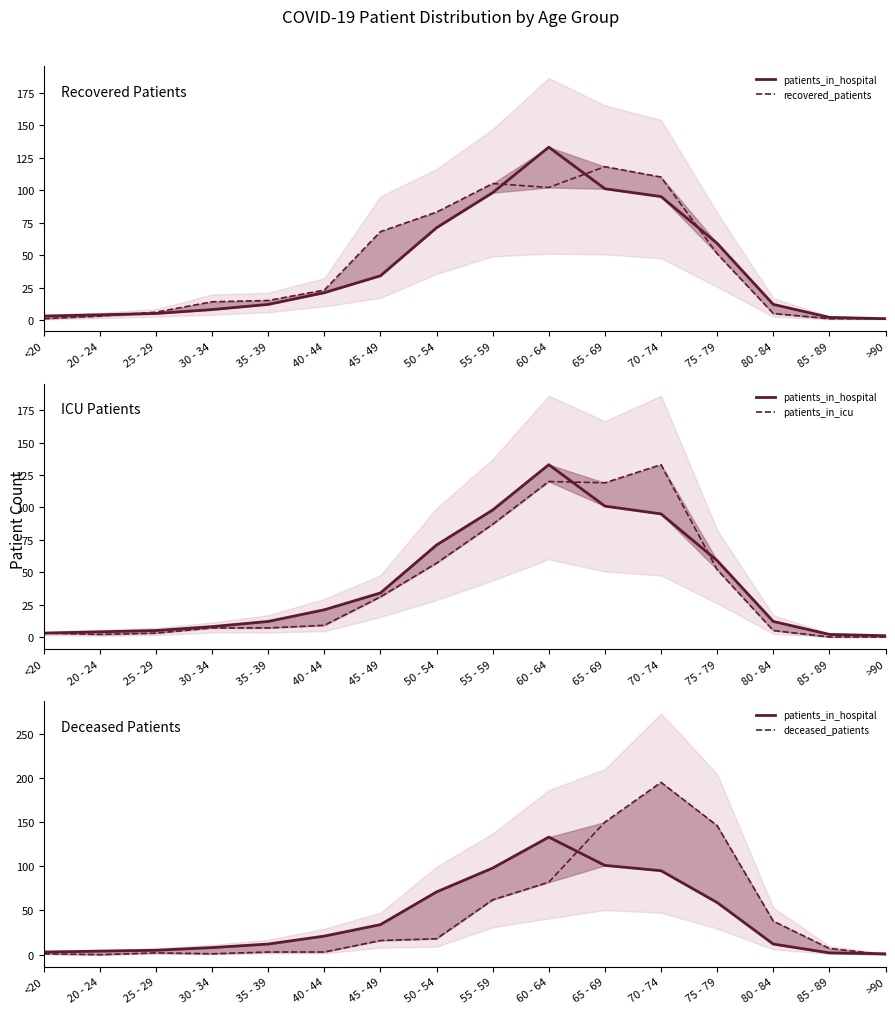

What is the minimum value for patients_in_hospital?

1